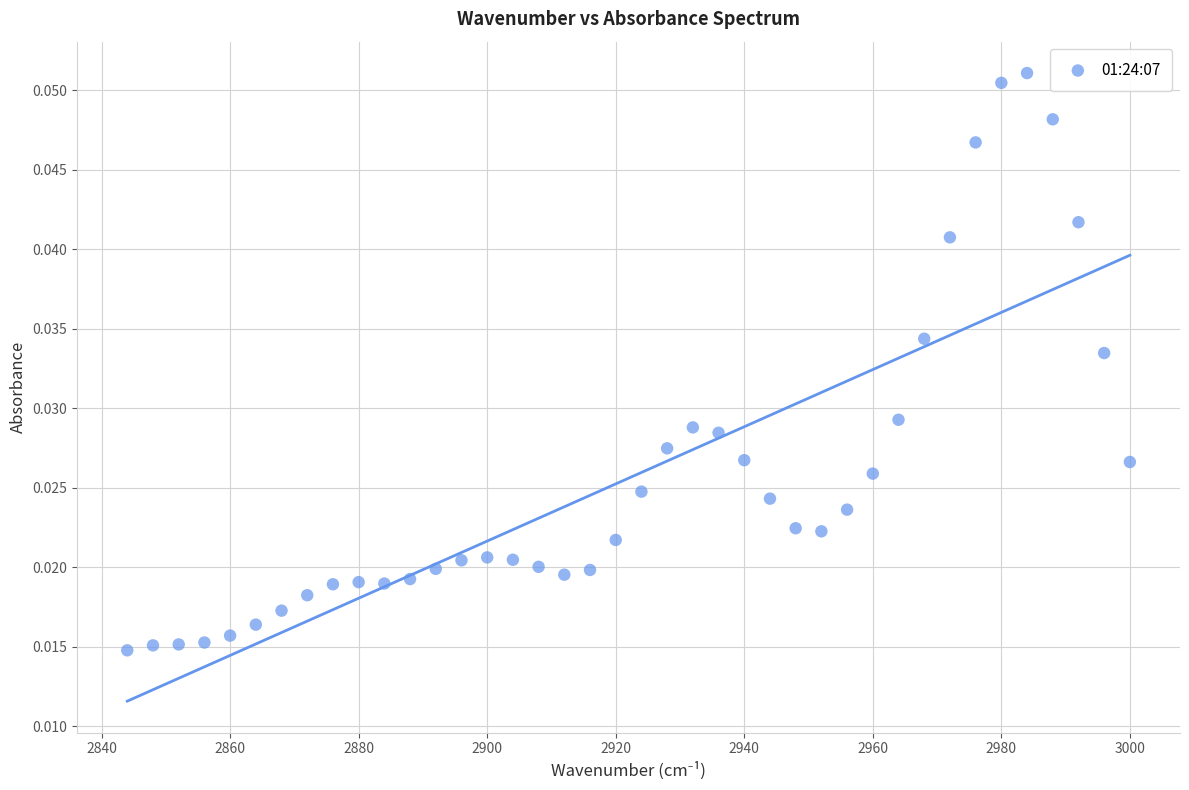

What is the range of X values (max minus min)?

156.0